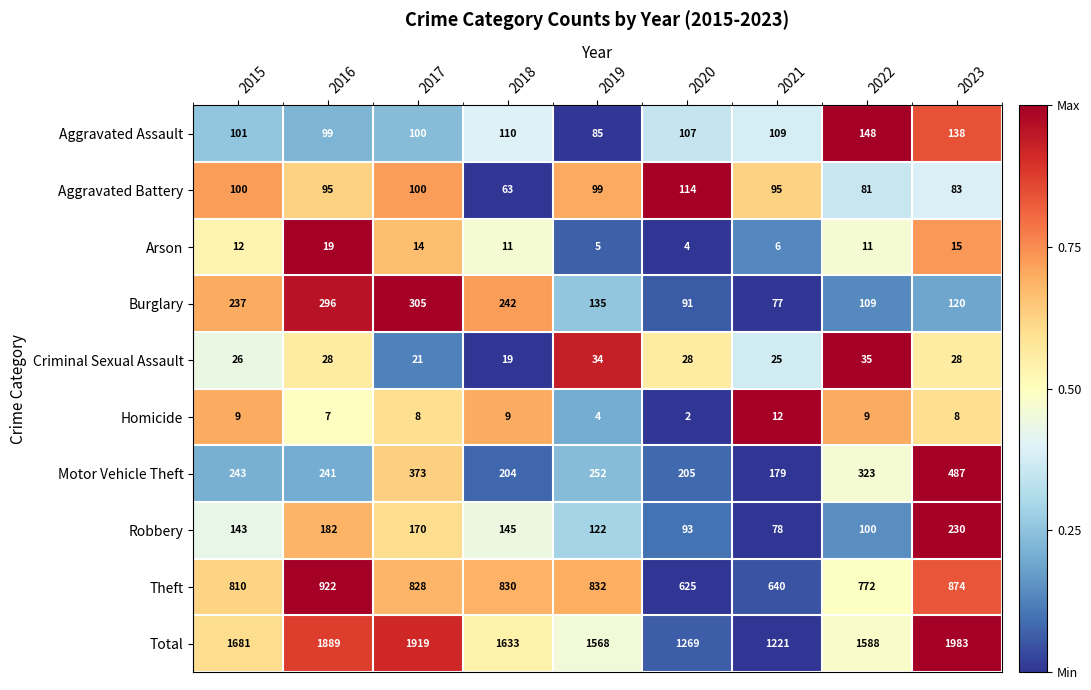

At which category is the sum across all series the highest?

2023